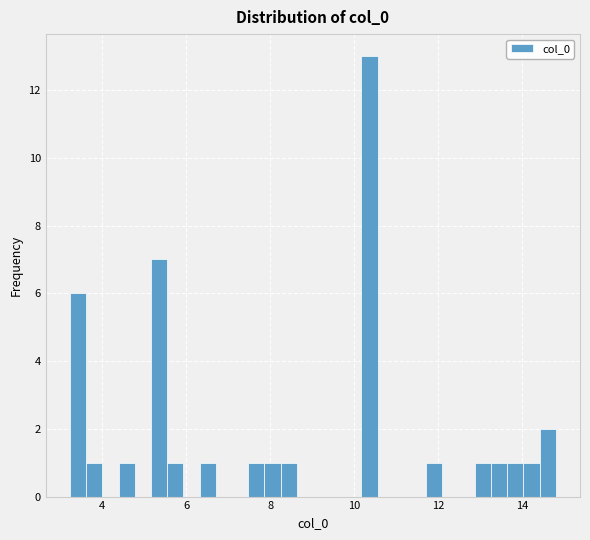

Read against the x-axis, roughly where is the centre of the tallest bar?

10.4